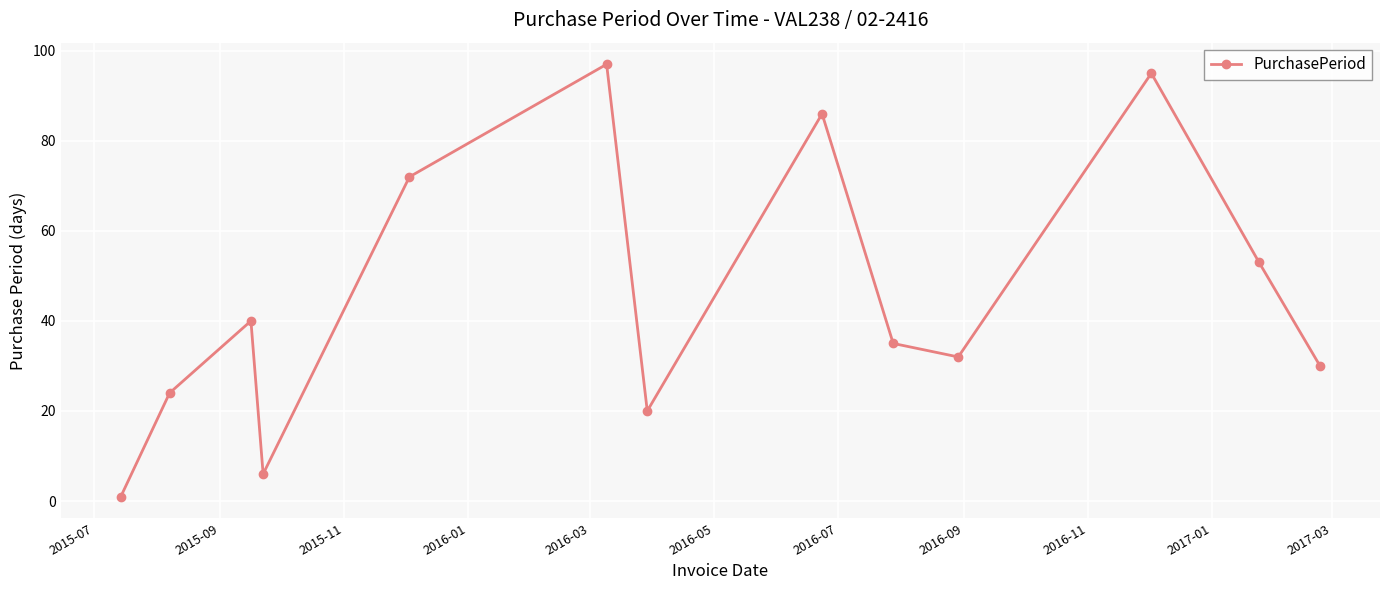

How many interior local valleys (lower than both neighbors) does the data have?

3